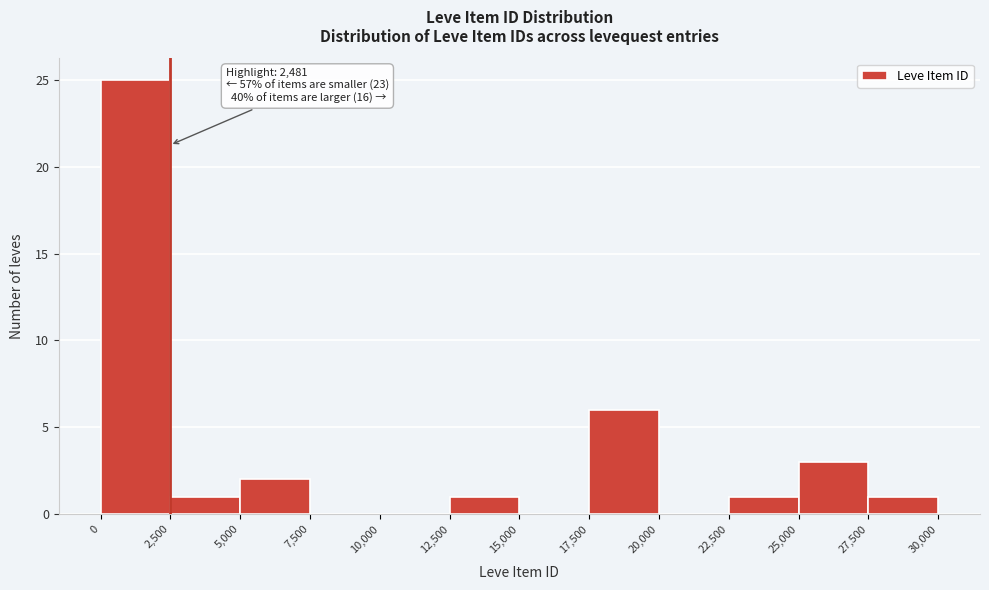

Over which range of the x-axis is the bar tallest?

0 to 2,500